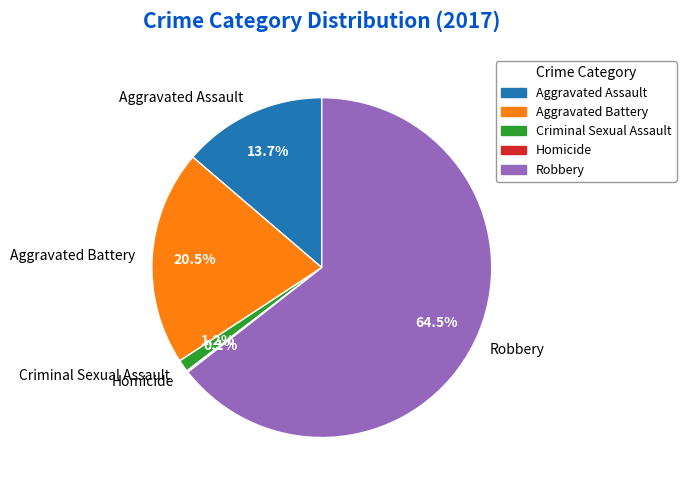

Does Robbery represent more than half of the total?

Yes